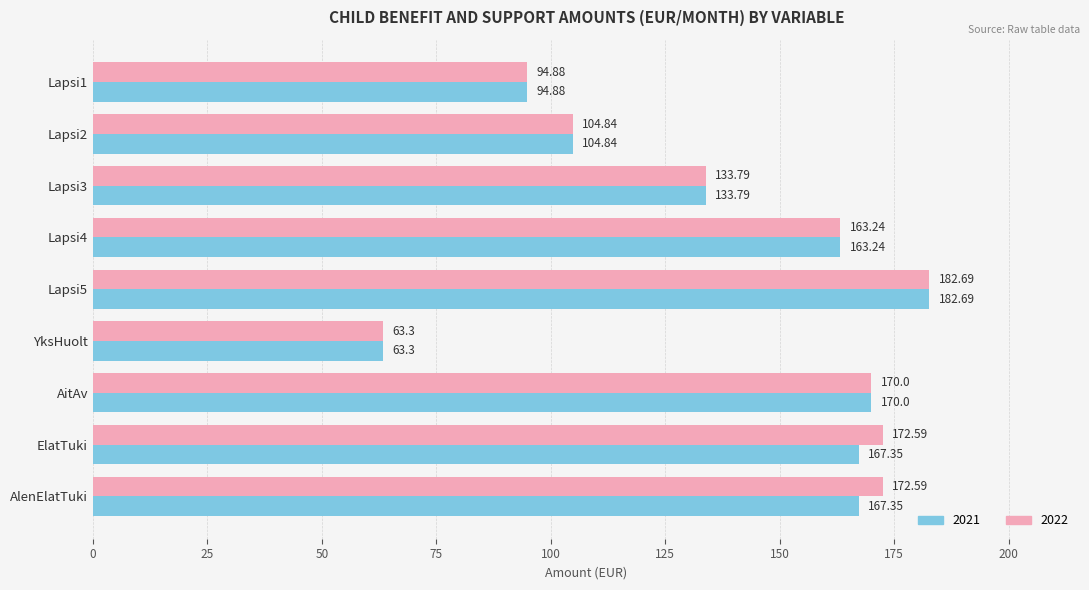

How many series are shown in this chart?

2